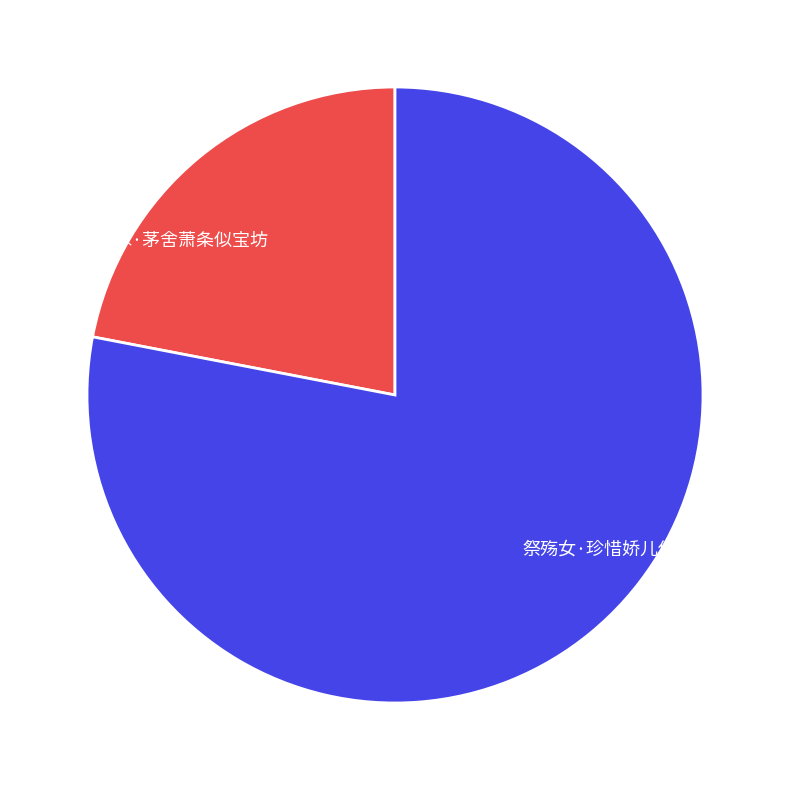

How many segments does this pie chart have?

2